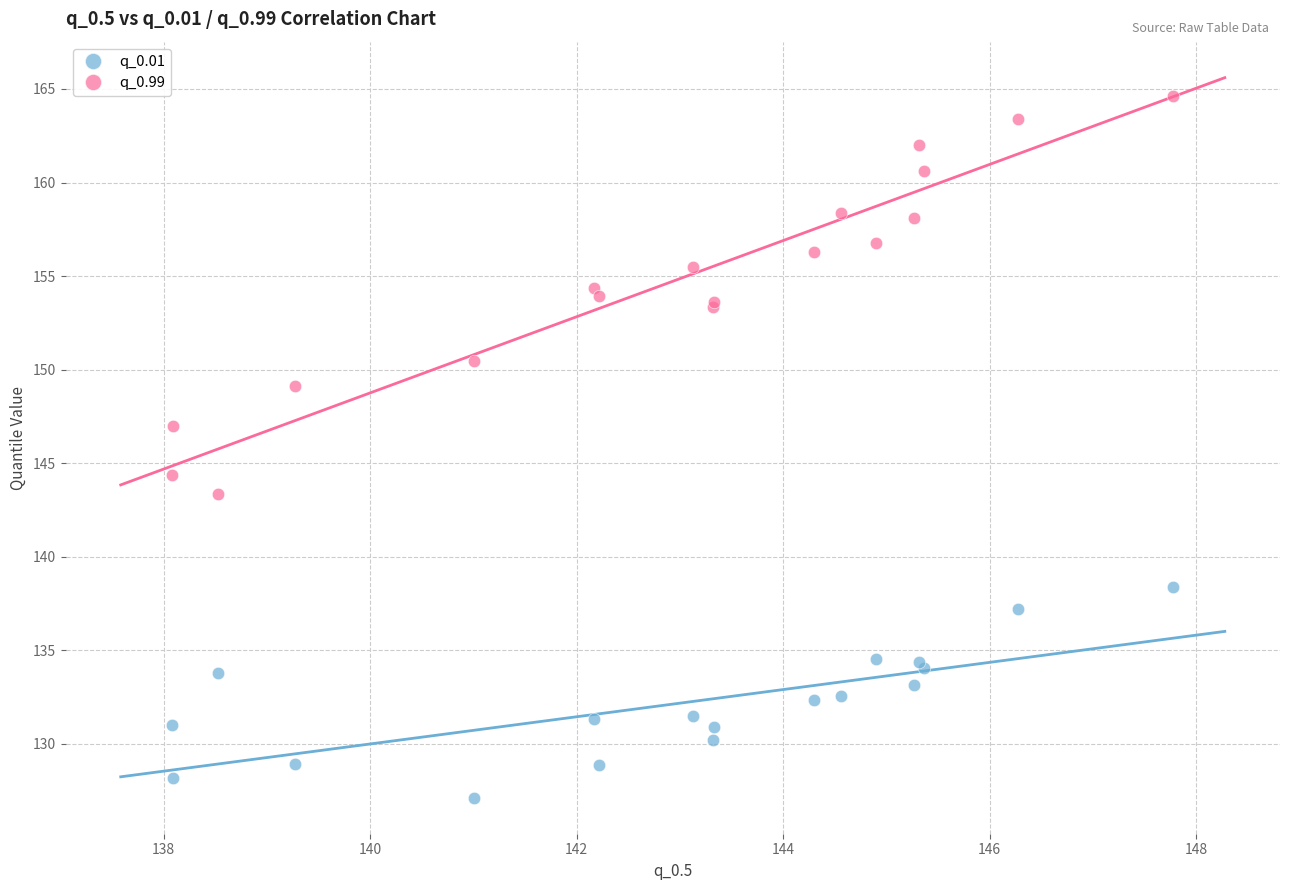

What are all the series names shown in the legend?

q_0.01, q_0.99